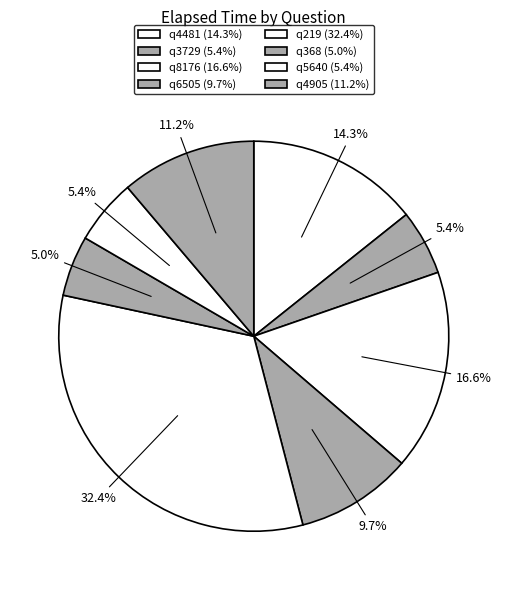

Count the number of slices in the pie.

8